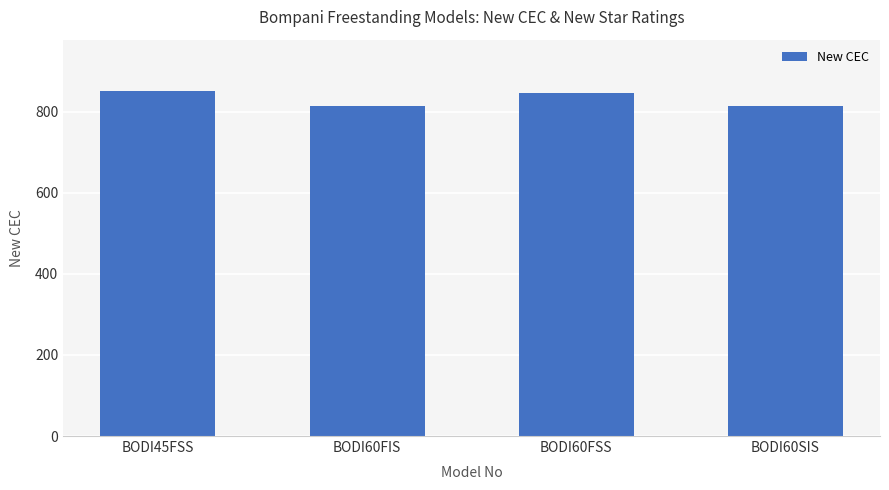

Count the number of categories in the chart.

4